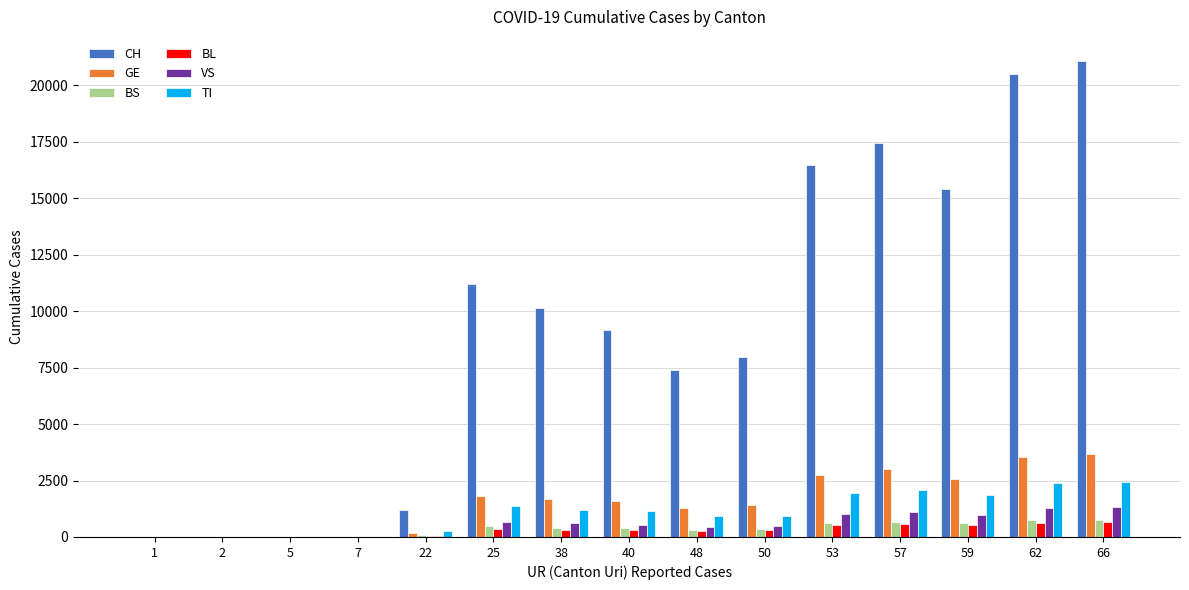

How many categories are shown in the chart?

15